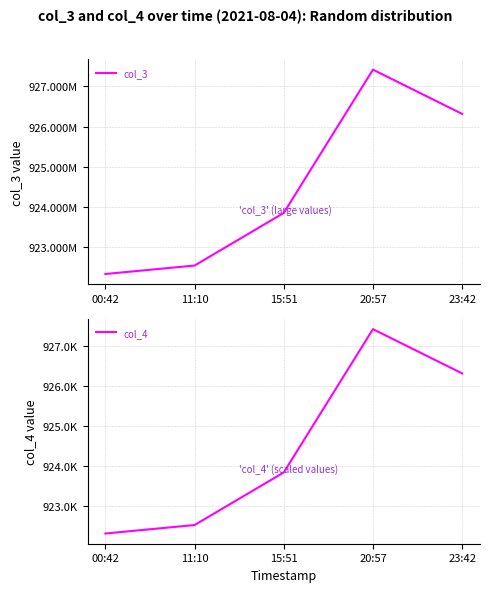

True or false: col_3 and col_4 cross at least once.

False